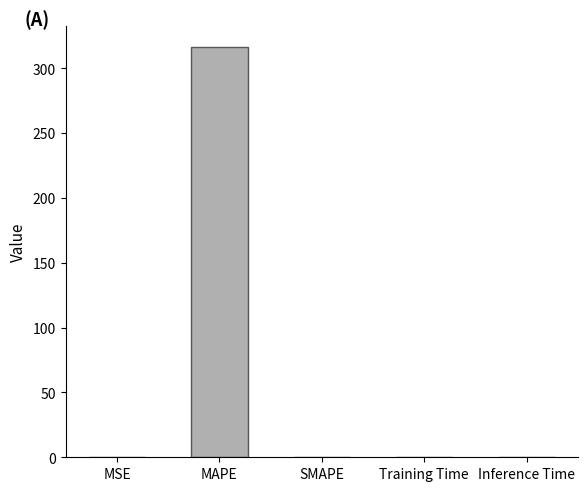

Does the chart contain stacked bars?

No